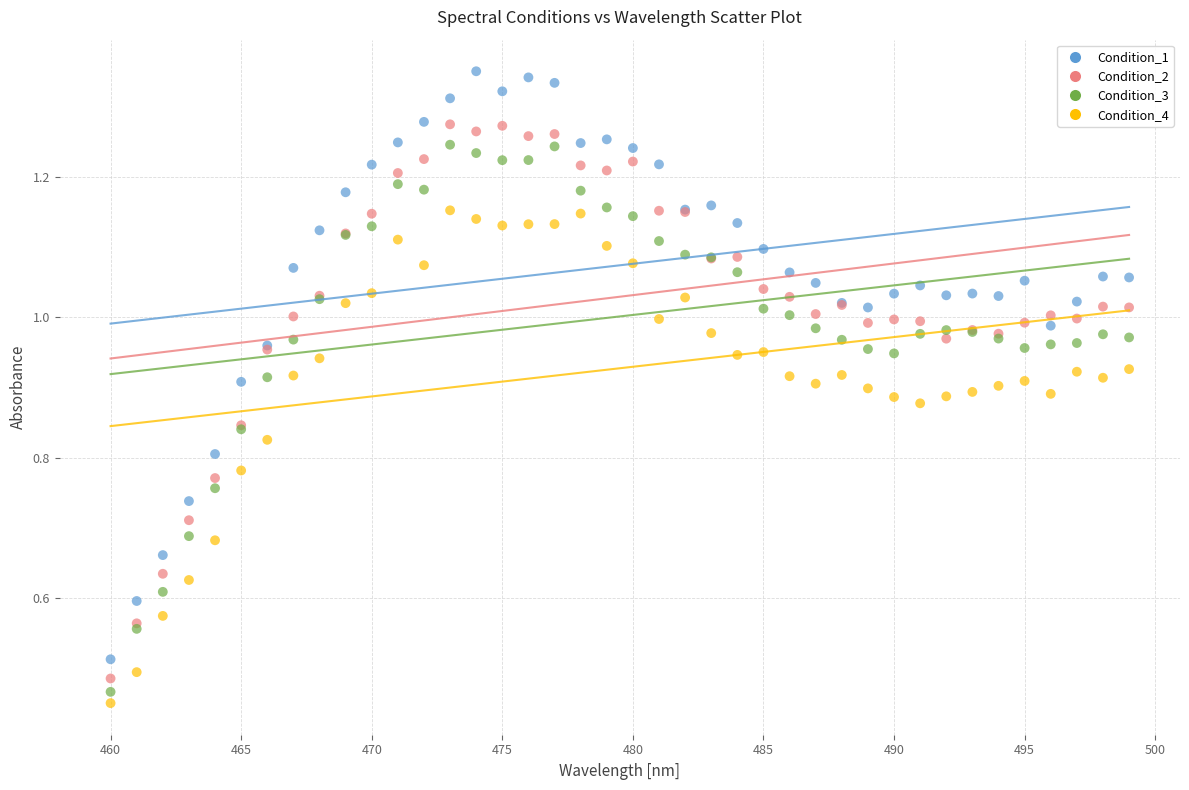

What are all the series names shown in the legend?

Condition_1, Condition_2, Condition_3, Condition_4